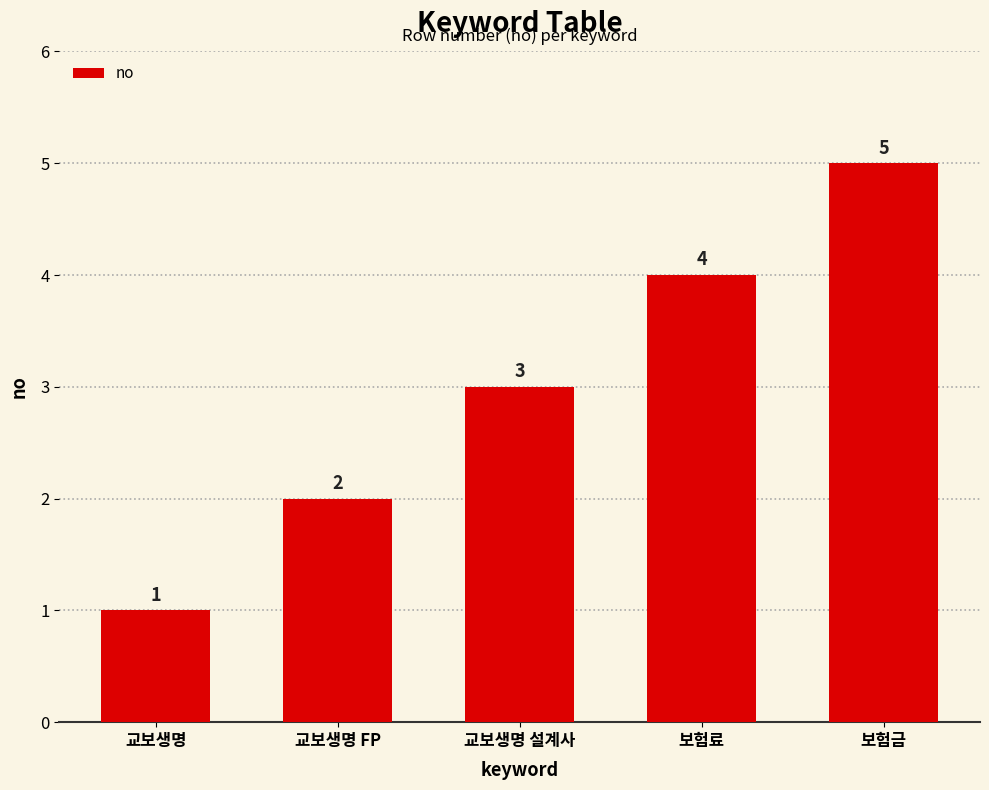

What is the average value?

3